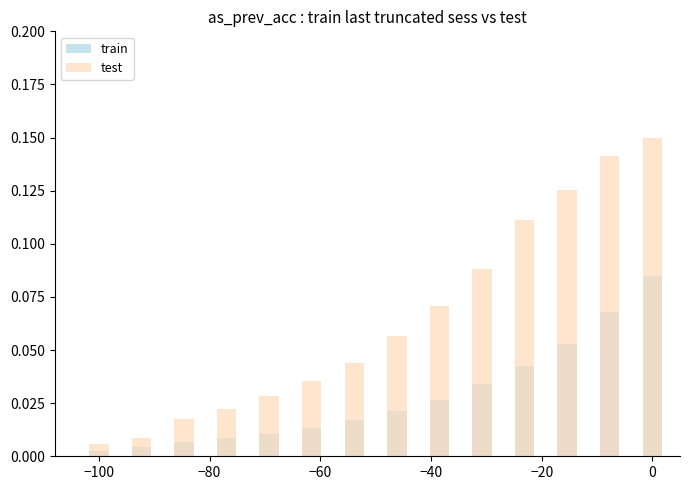

True or false: test has a value of 0.0 at 0.

False